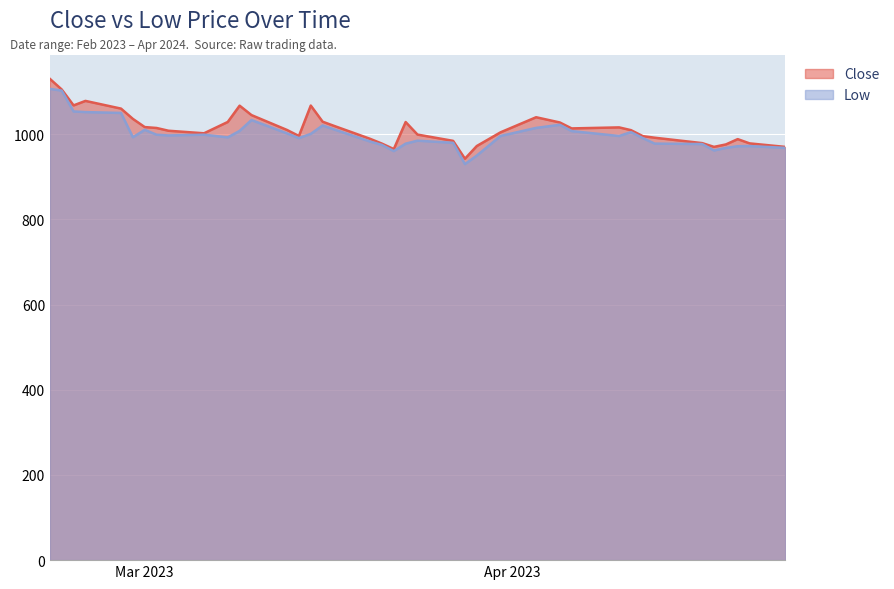

What is the difference between the Low values at 2023-03-23 and 2023-03-28?

48.0